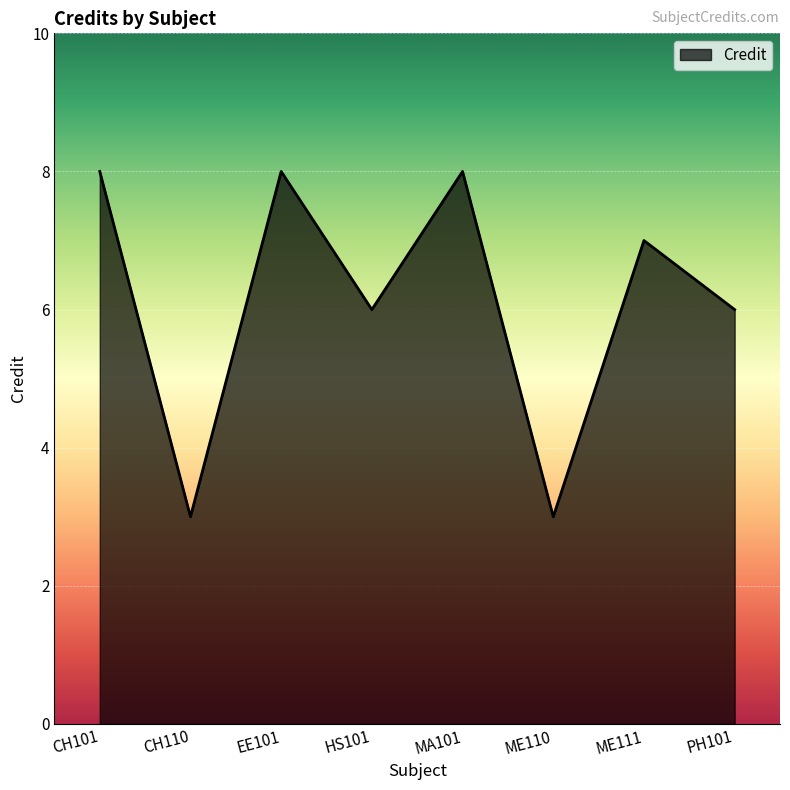

The value at EE101 is 8. True or false?

True